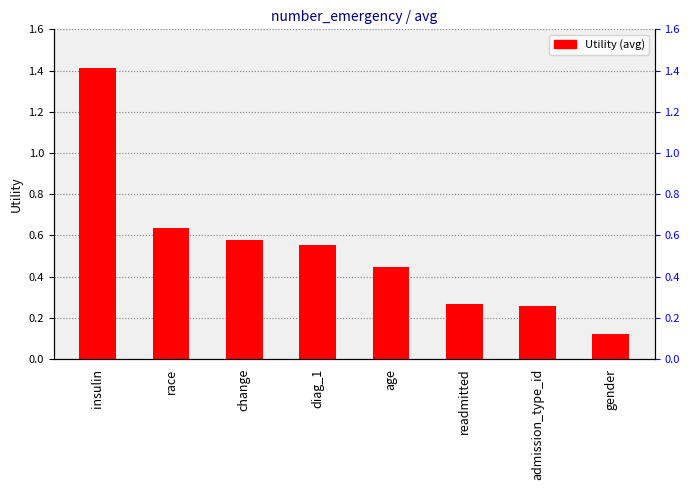

List the labels in order of value, largest first.

insulin, race, change, diag_1, age, readmitted, admission_type_id, gender